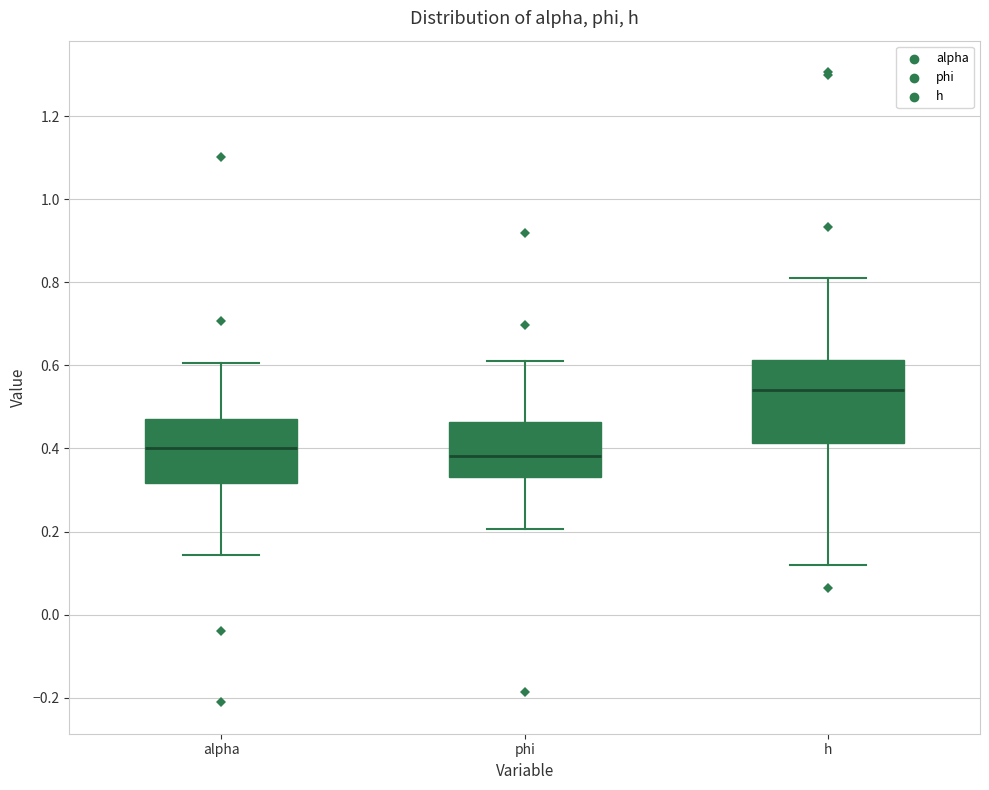

Which box is the tallest, from its lower edge to its upper edge?

h